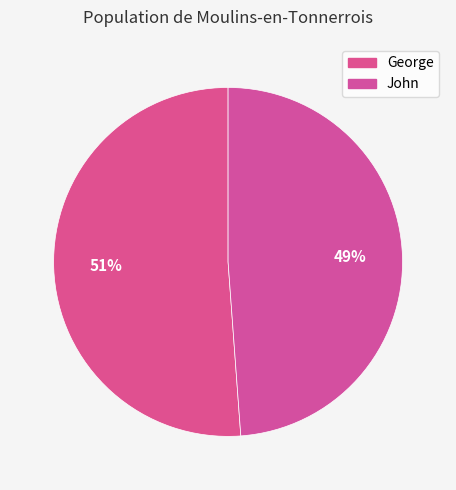

Is the sum of John and George greater than half?

Yes